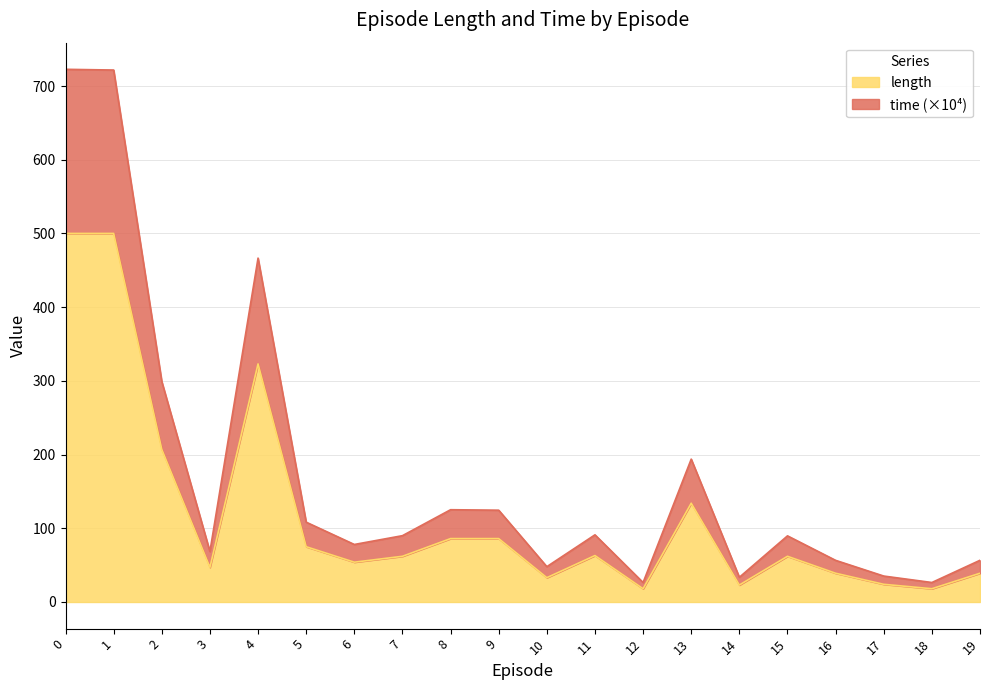

How many interior local valleys does the length series have?

6